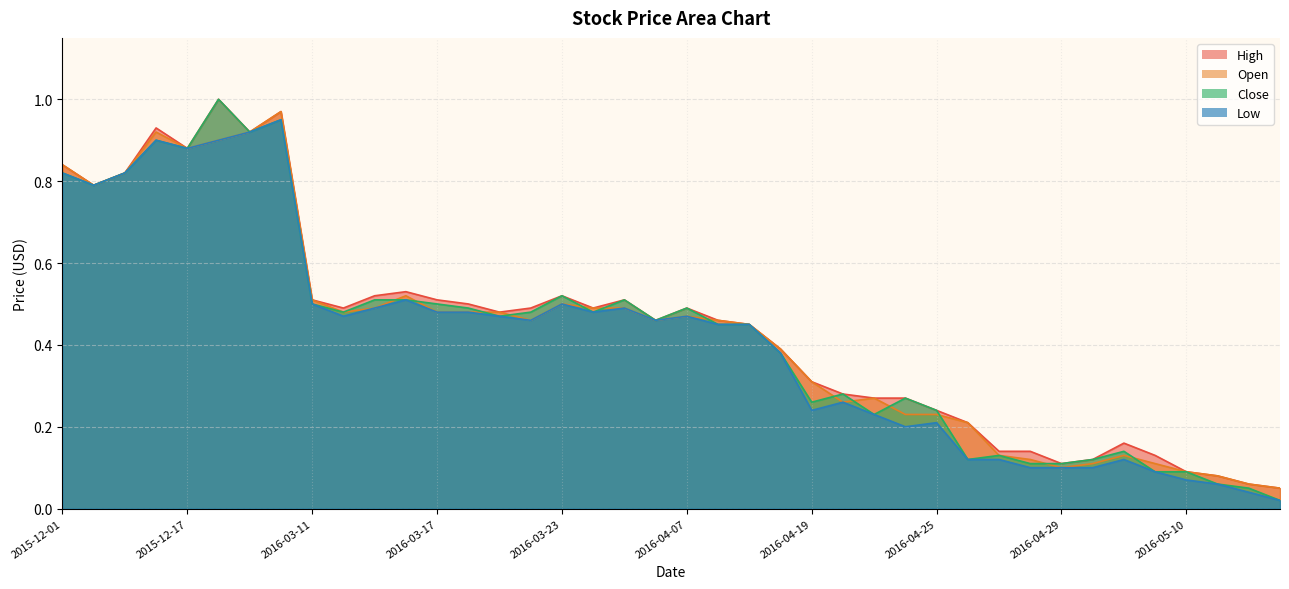

At which label does Close reach its peak?

2015-12-18